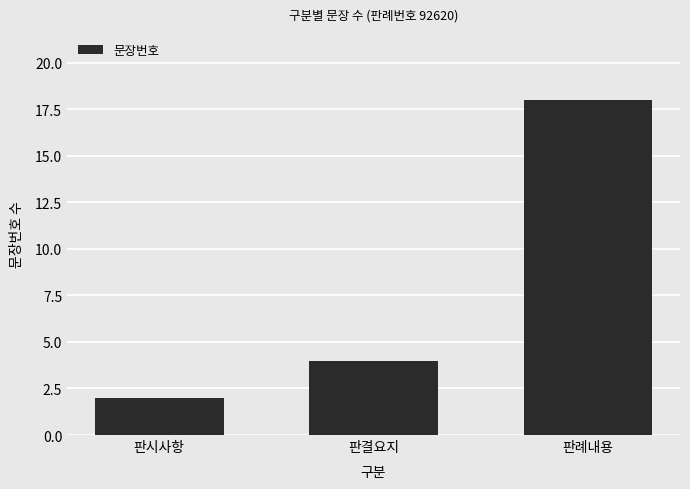

What position from the left is 판례내용?

3